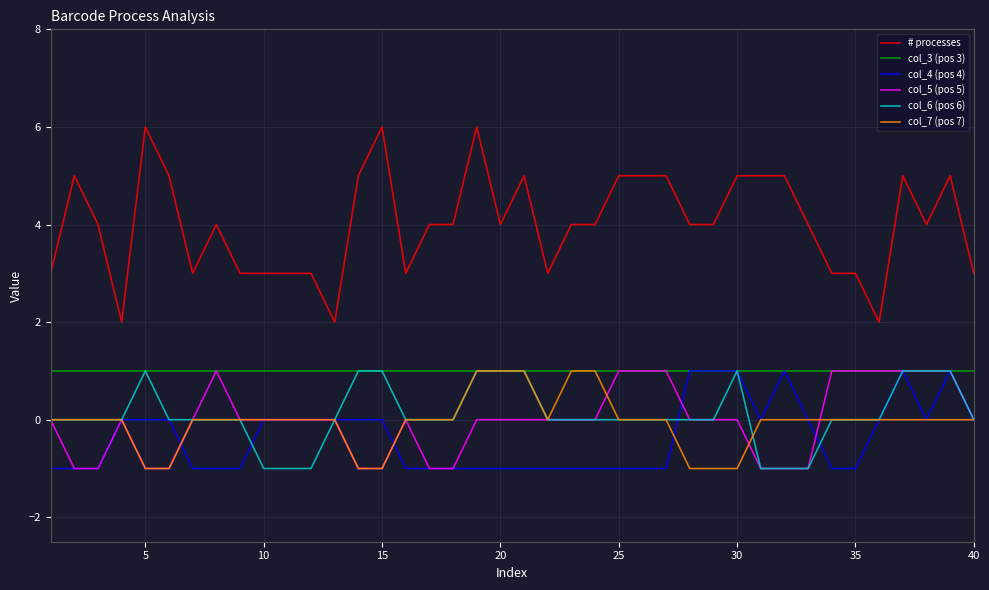

Reading left to right, transcribe all the data shown in this chart.

# processes: 3	5	4	2	6	5	3	4	3	3	3	3	2	5	6	3	4	4	6	4	5	3	4	4	5	5	5	4	4	5	5	5	4	3	3	2	5	4	5	3
col_3 (pos 3): 1	1	1	1	1	1	1	1	1	1	1	1	1	1	1	1	1	1	1	1	1	1	1	1	1	1	1	1	1	1	1	1	1	1	1	1	1	1	1	1
col_4 (pos 4): -1	-1	-1	0	0	0	-1	-1	-1	0	0	0	0	0	0	-1	-1	-1	-1	-1	-1	-1	-1	-1	-1	-1	-1	1	1	1	0	1	0	-1	-1	0	1	0	1	0
col_5 (pos 5): 0	-1	-1	0	-1	-1	0	1	0	0	0	0	0	-1	-1	0	-1	-1	0	0	0	0	0	0	1	1	1	0	0	0	-1	-1	-1	1	1	1	1	1	1	0
col_6 (pos 6): 0	0	0	0	1	0	0	0	0	-1	-1	-1	0	1	1	0	0	0	1	1	1	0	0	0	0	0	0	0	0	1	-1	-1	-1	0	0	0	1	1	1	0
col_7 (pos 7): 0	0	0	0	-1	-1	0	0	0	0	0	0	0	-1	-1	0	0	0	1	1	1	0	1	1	0	0	0	-1	-1	-1	0	0	0	0	0	0	0	0	0	0